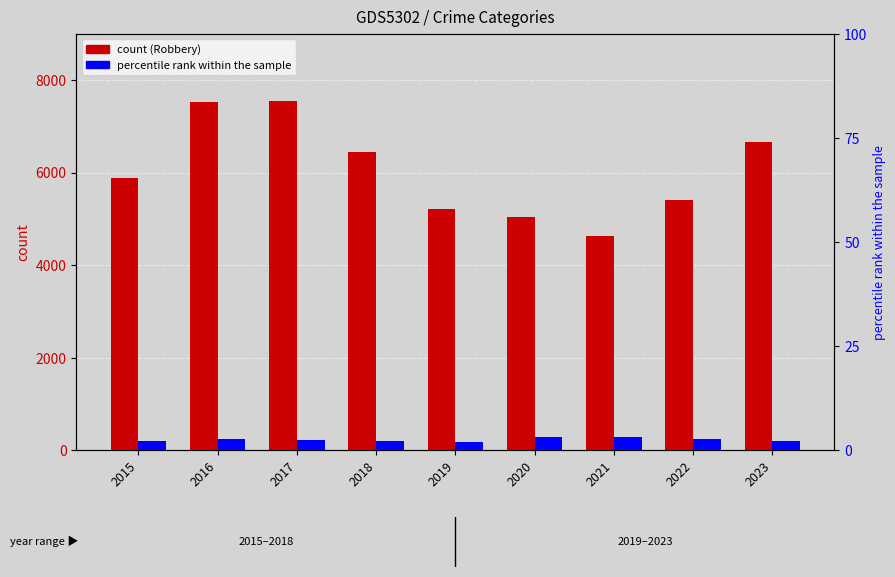

Reading left to right, extract all data points from this chart.

count (Robbery): 5893.0	7531.0	7559.0	6443.0	5207.0	5036.0	4626.0	5407.0	6667.0
percentile rank within the sample: 2.2	2.7	2.5	2.2	2.1	3.2	3.2	2.8	2.2